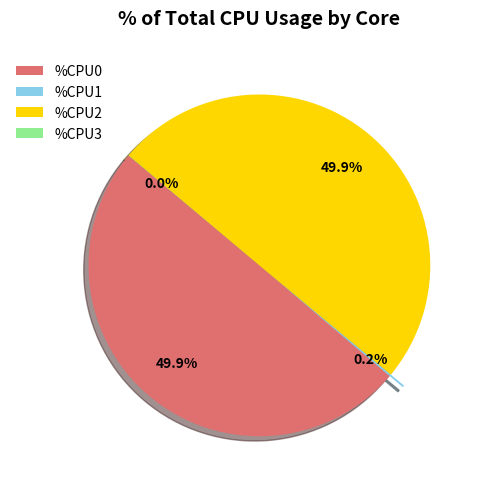

Approximately how many times larger is the value at %CPU0 compared to %CPU2?

1.0